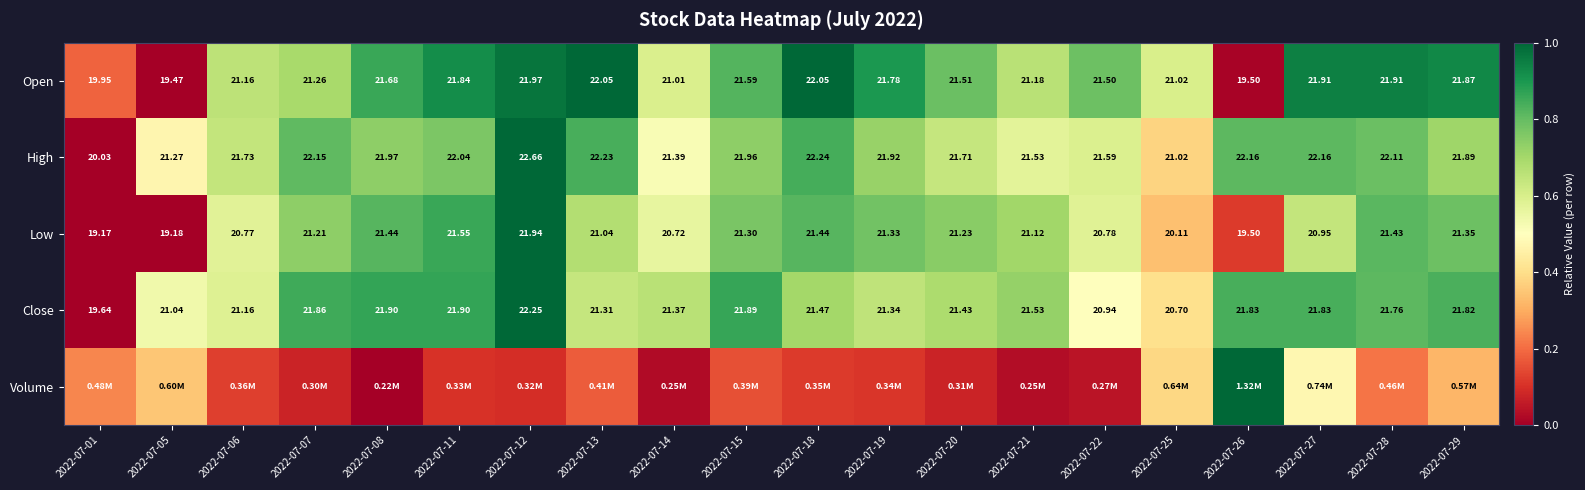

How many values in the Low series are below 21?

8